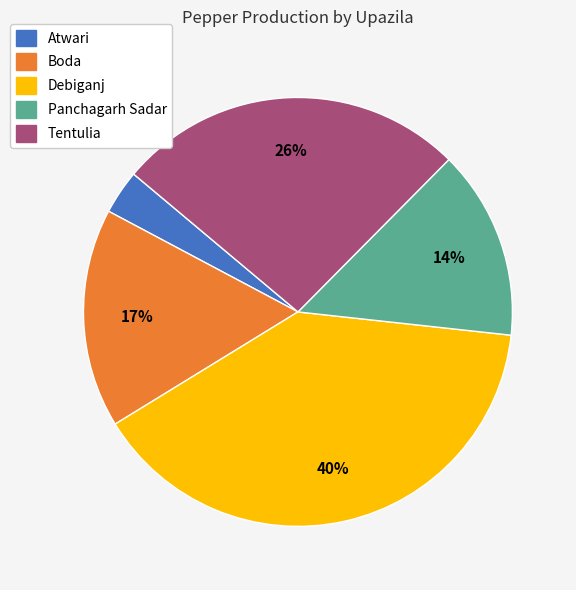

True or false: Panchagarh Sadar accounts for 14% of the total.

True